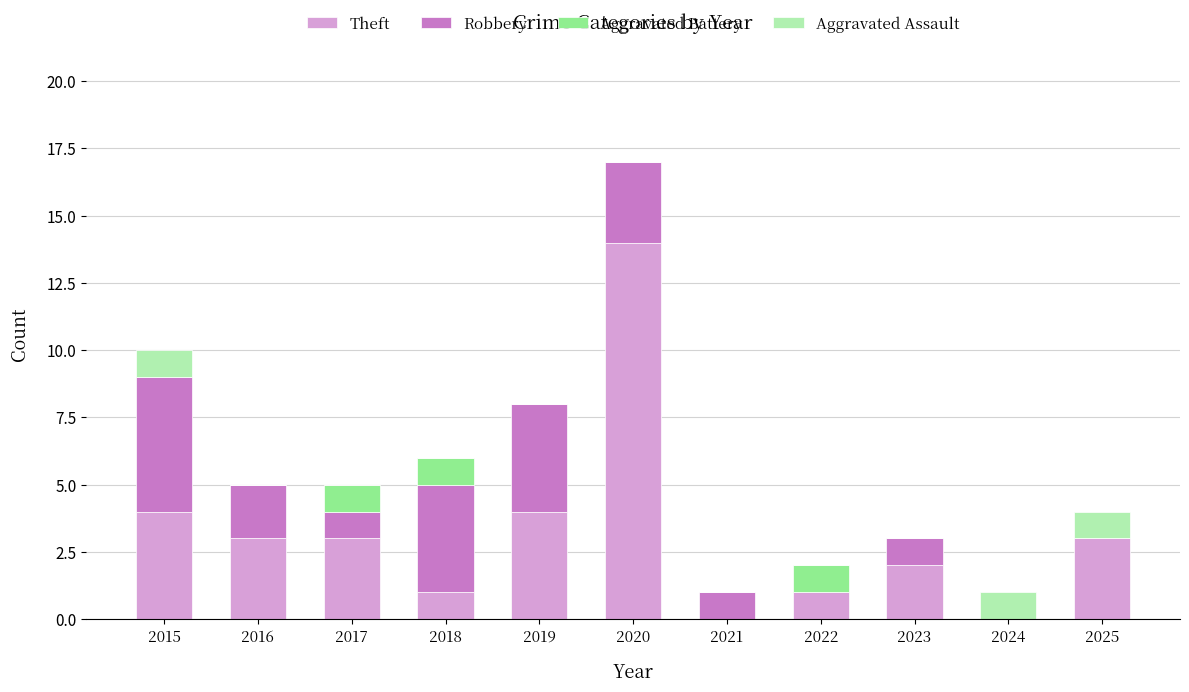

Are the bars horizontal?

No